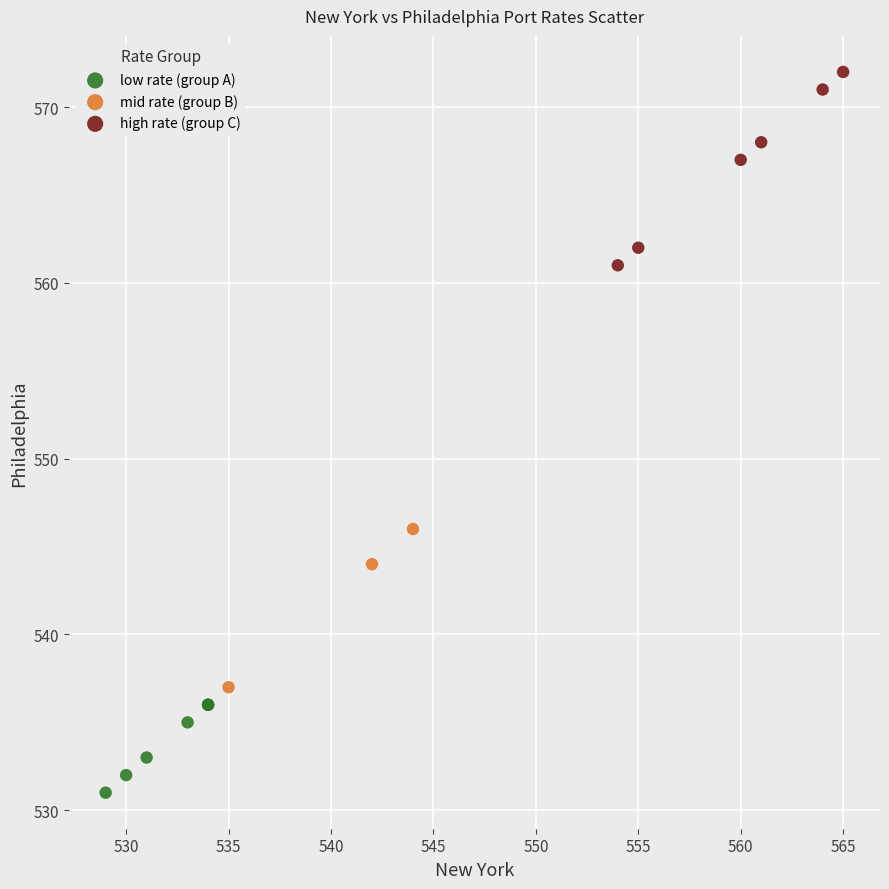

Which series reaches the minimum Y coordinate?

low rate (group A)